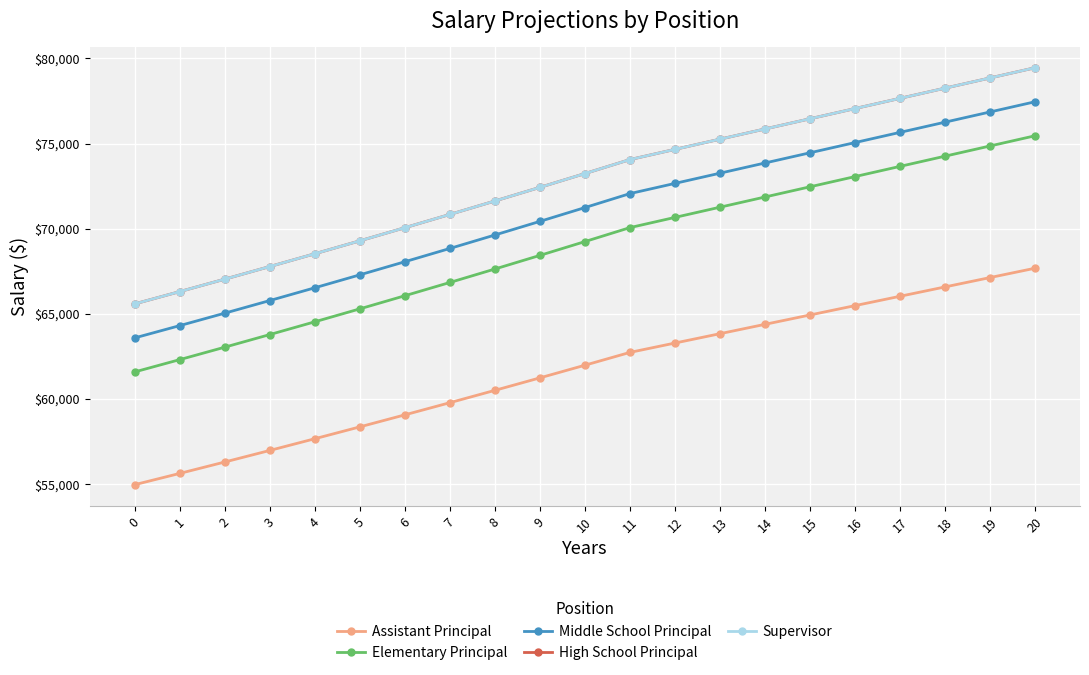

Is this an area chart (filled region under the line)?

No